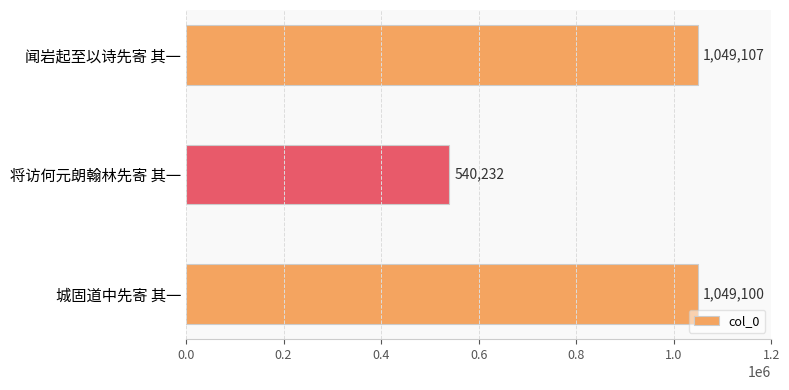

What is the difference between the values at 将访何元朗翰林先寄 其一 and 城固道中先寄 其一?

508868